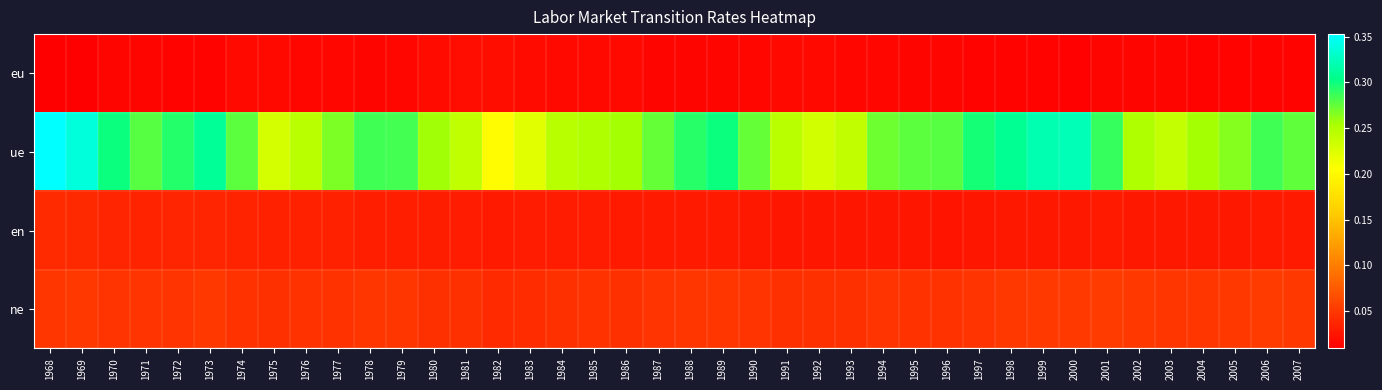

Rank the series at 1986 from highest to lowest value.

ue, ne, en, eu